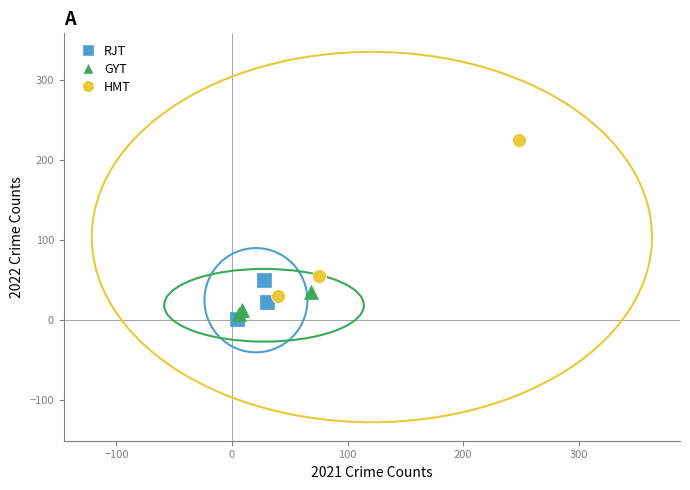

What are all the series names shown in the legend?

RJT, GYT, HMT